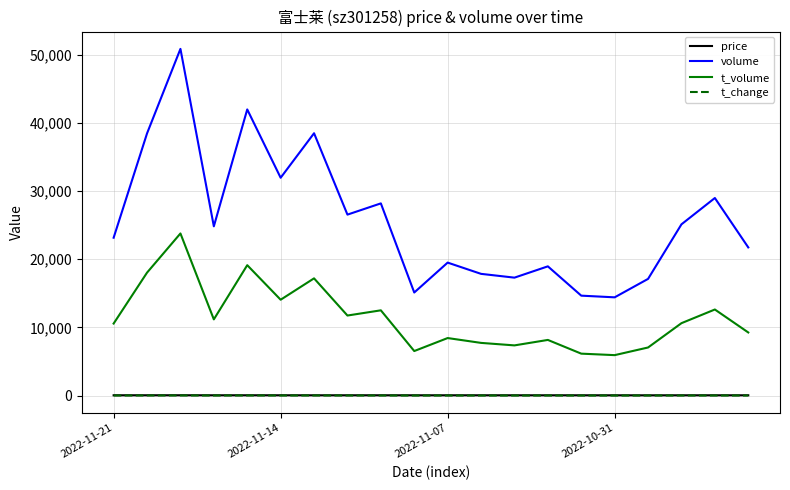

True or false: t_volume and price intersect in this chart.

False